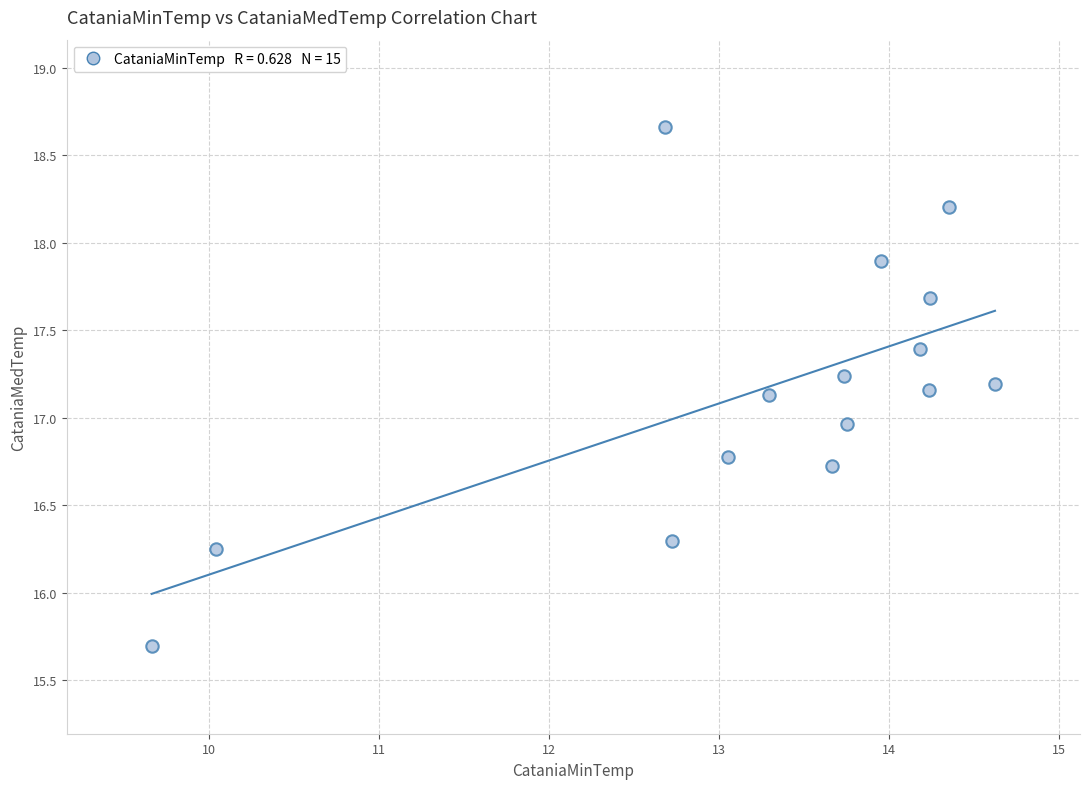

What is the range of Y values (max minus min)?

3.0